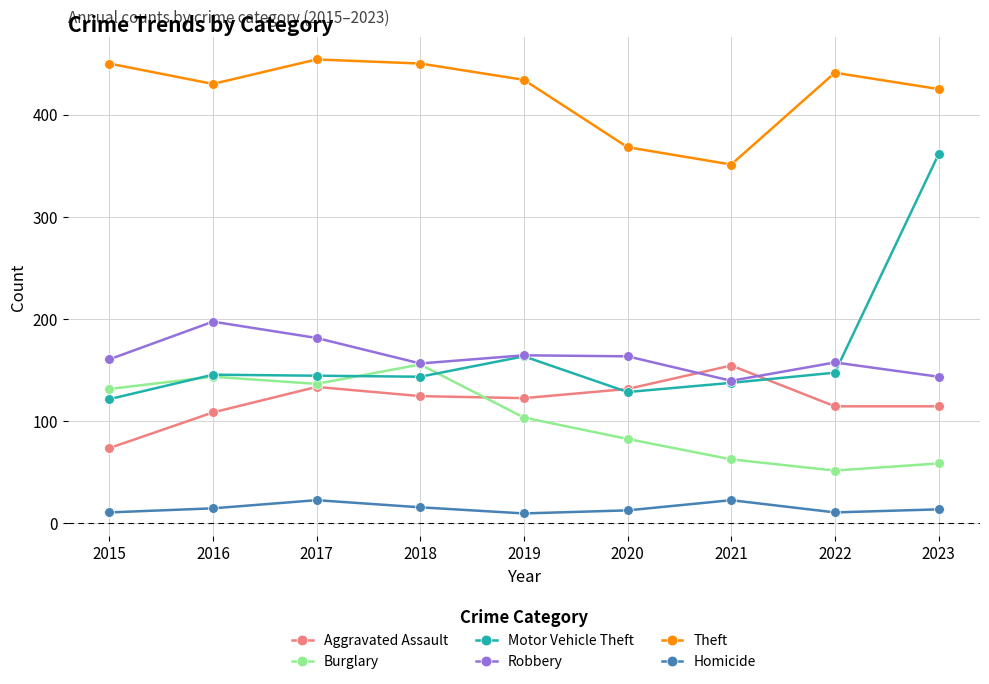

Which series has the largest range (max minus min)?

Motor Vehicle Theft